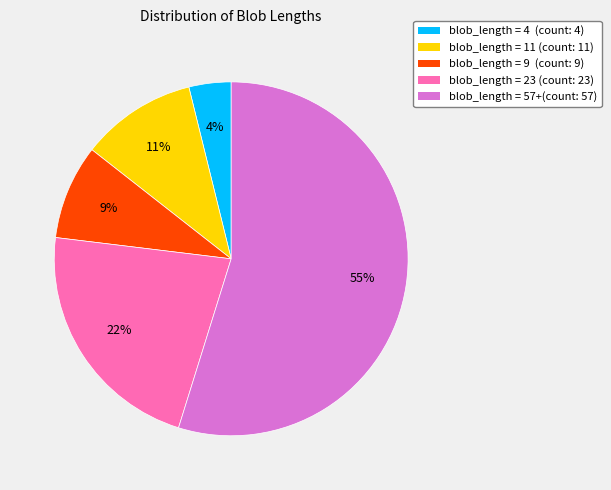

To the nearest percent, what is the combined percentage of blob_length = 23 (count: 23) and blob_length = 9 (count: 9)?

31%